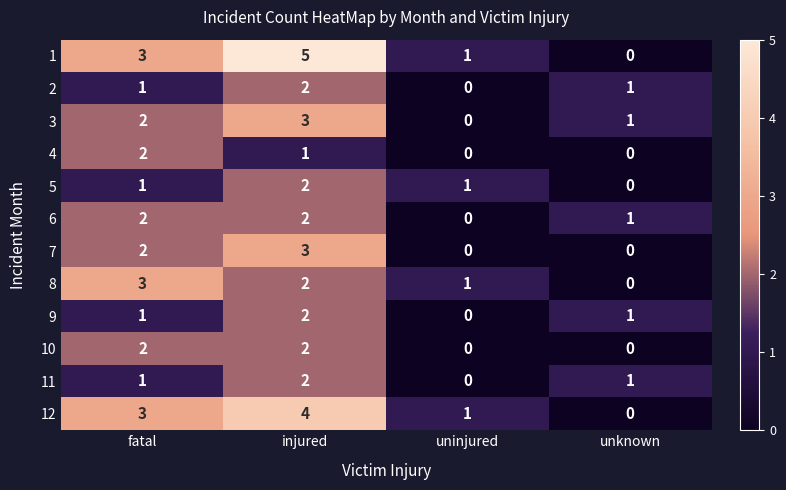

How many categories are shown in the chart?

4